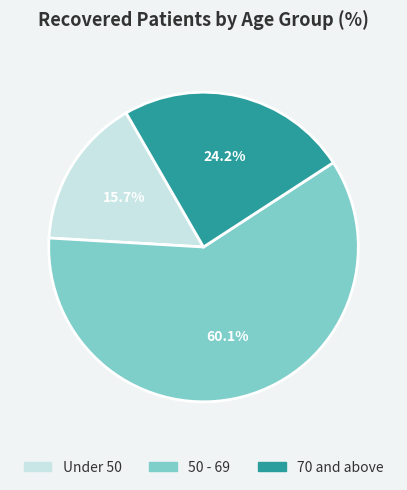

How many slices are in this pie chart?

3